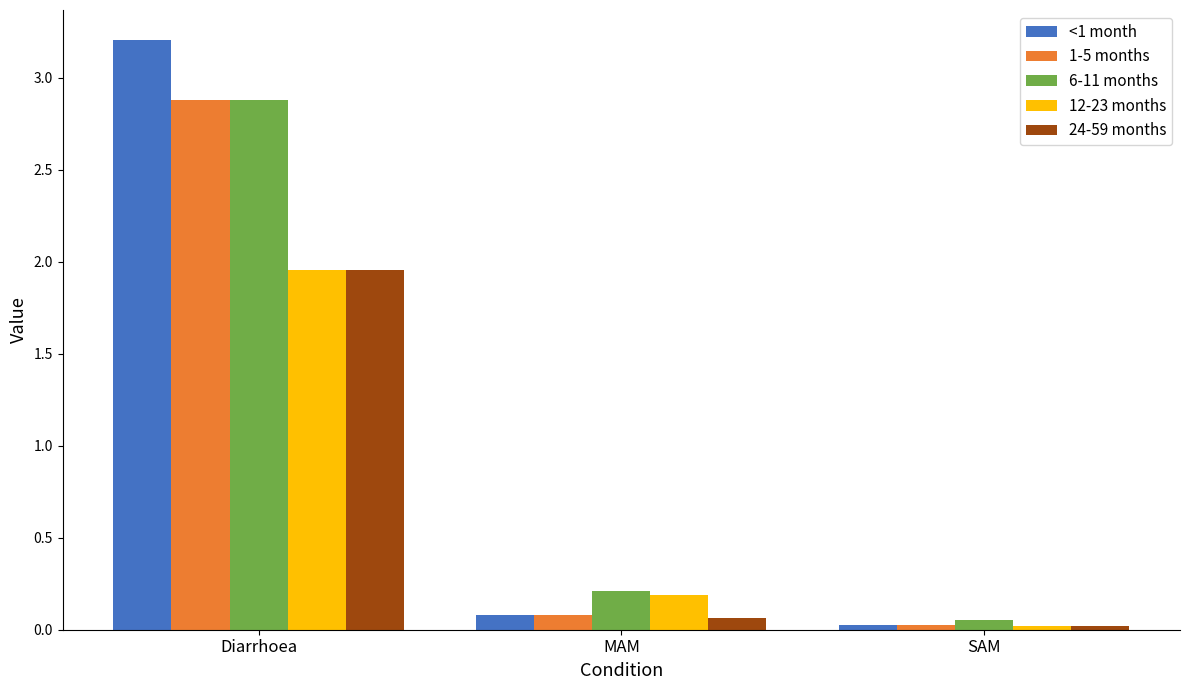

What is the sum of all 1-5 months values?

3.0